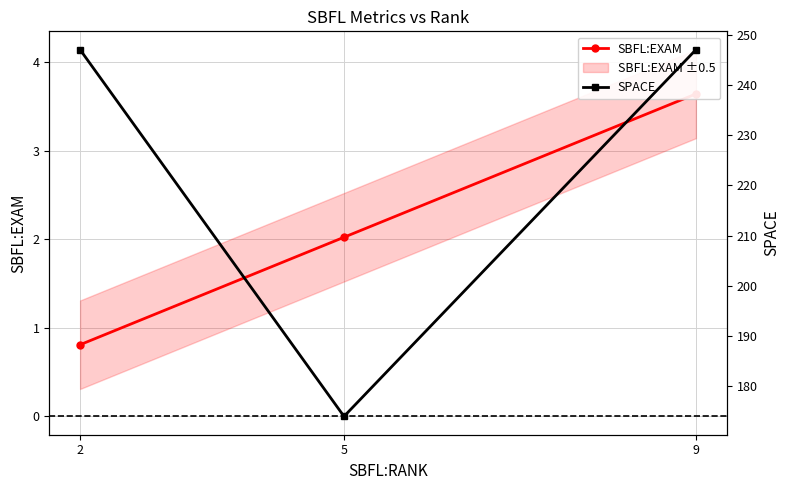

What is the difference between the highest and lowest values at 2?

246.2